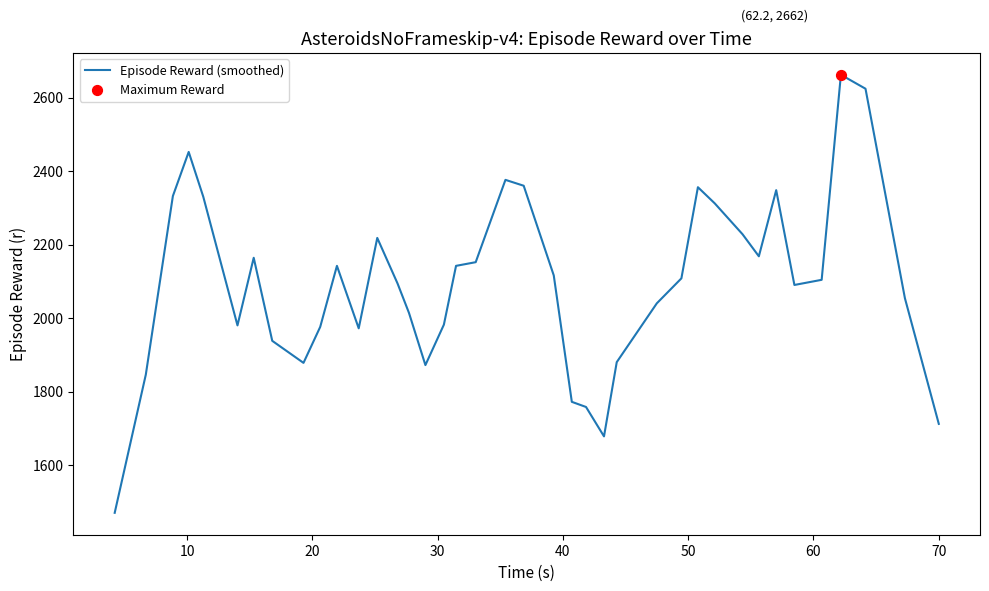

What is the difference between the maximum and minimum values?

1192